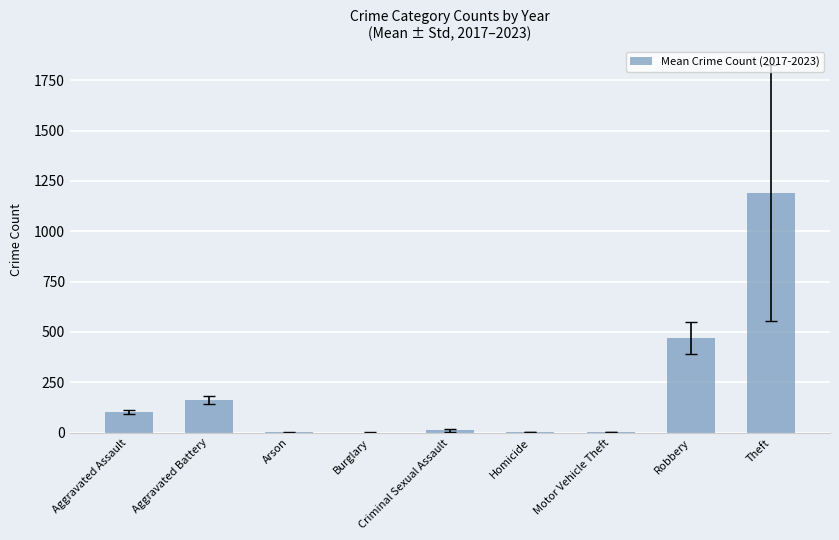

What is the change in value from Aggravated Assault to Robbery?

+368.0